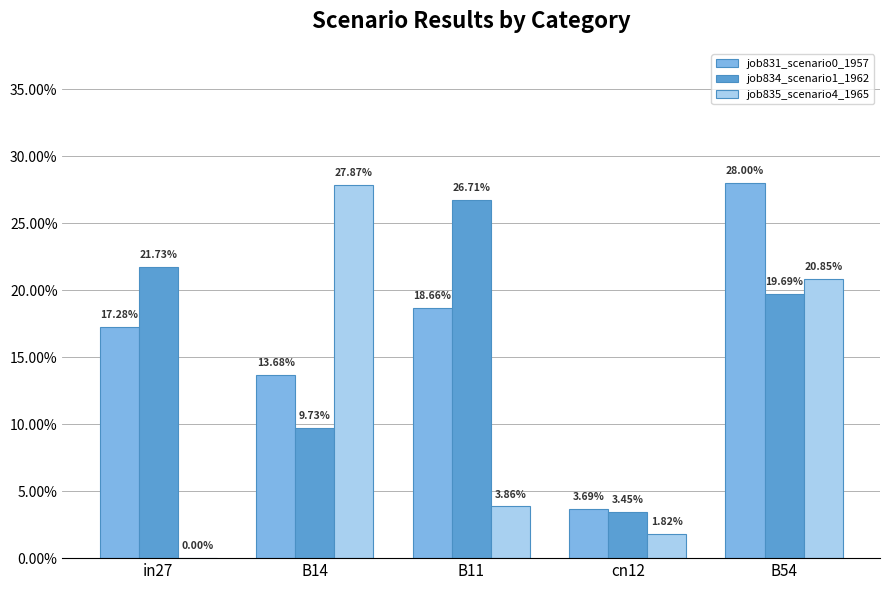

Are the bars grouped side by side (vs. stacked)?

Yes